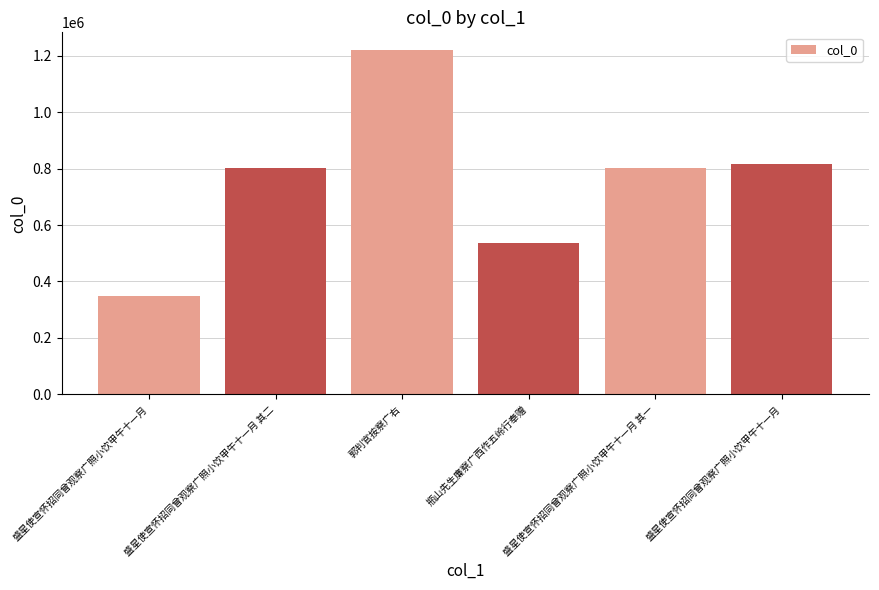

What is the difference between the second highest and second lowest values?

281111